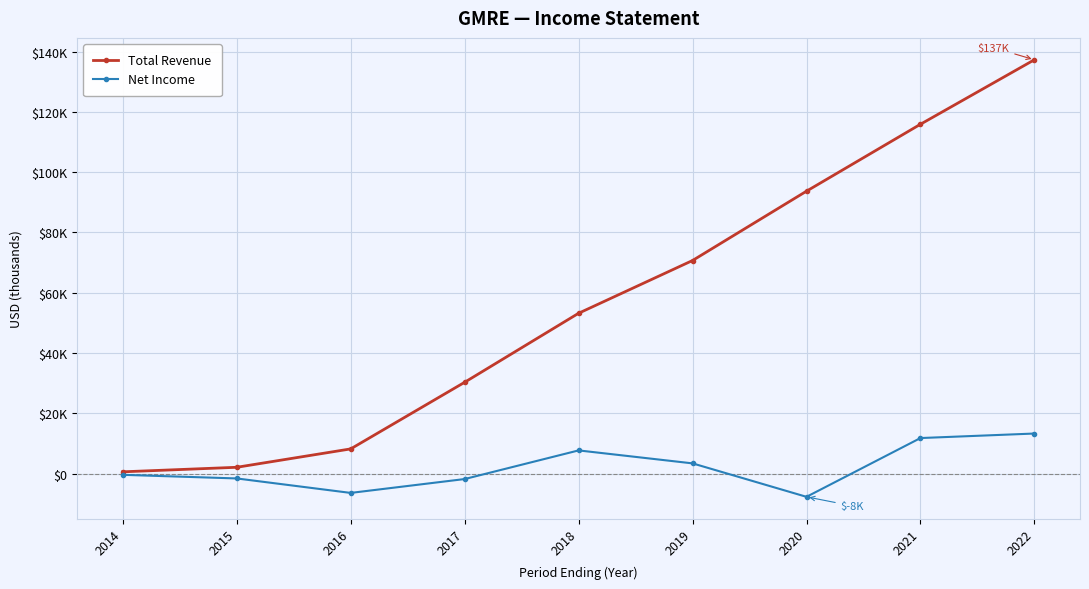

Rank the series by their average value, from lowest to highest.

Net Income, Total Revenue